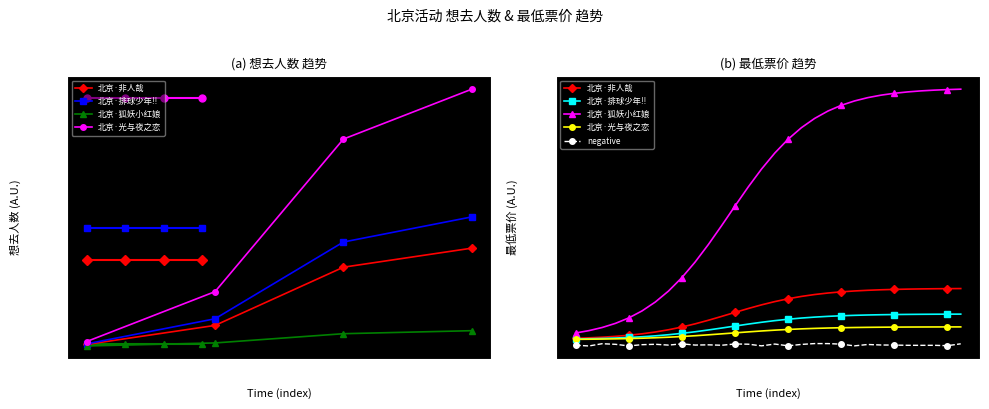

List the series in order of their peak value, lowest first.

negative, 北京·光与夜之恋, 北京·排球少年!!, 北京·非人哉, 北京·狐妖小红娘